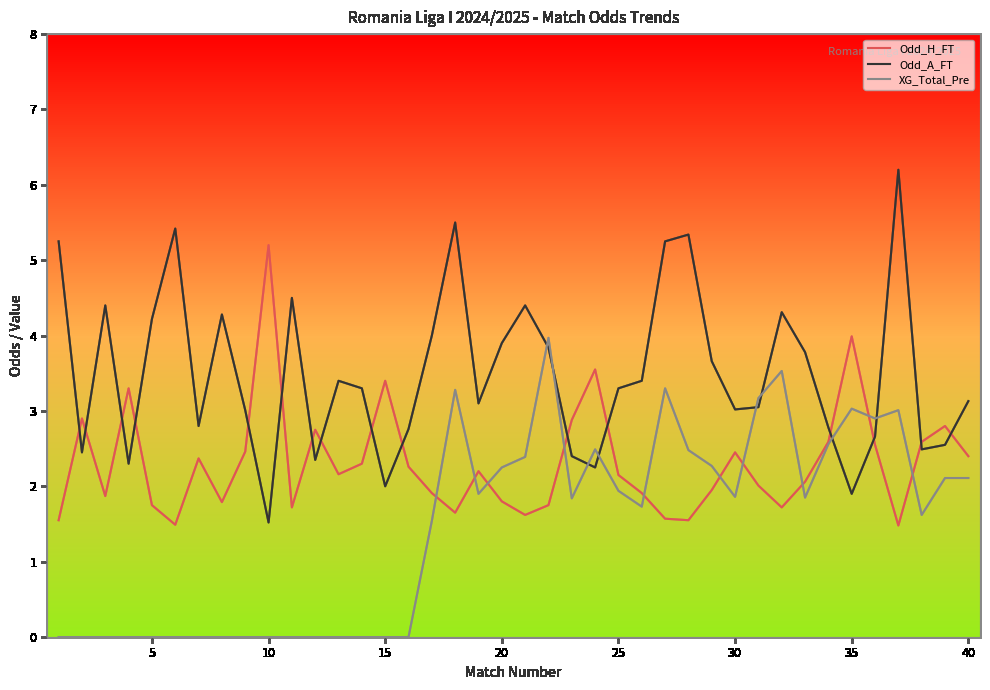

How many times do Odd_A_FT and Odd_H_FT cross each other?

16